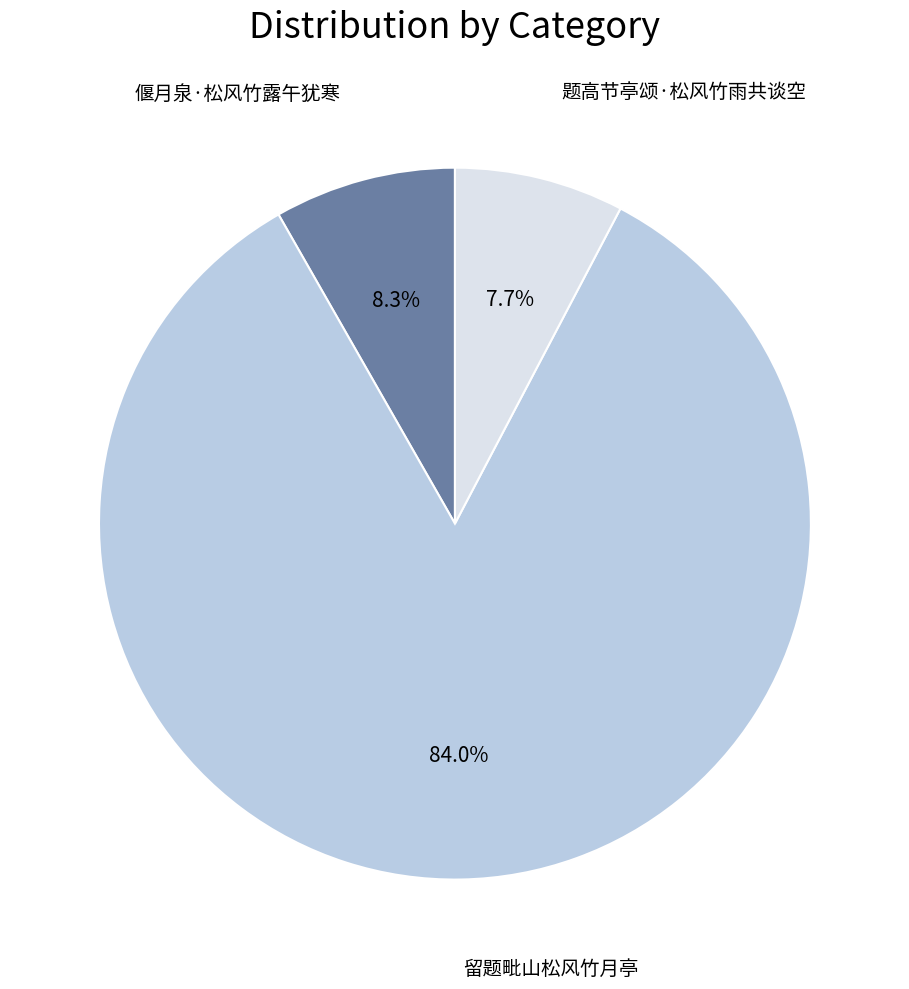

Count the number of slices in the pie.

3